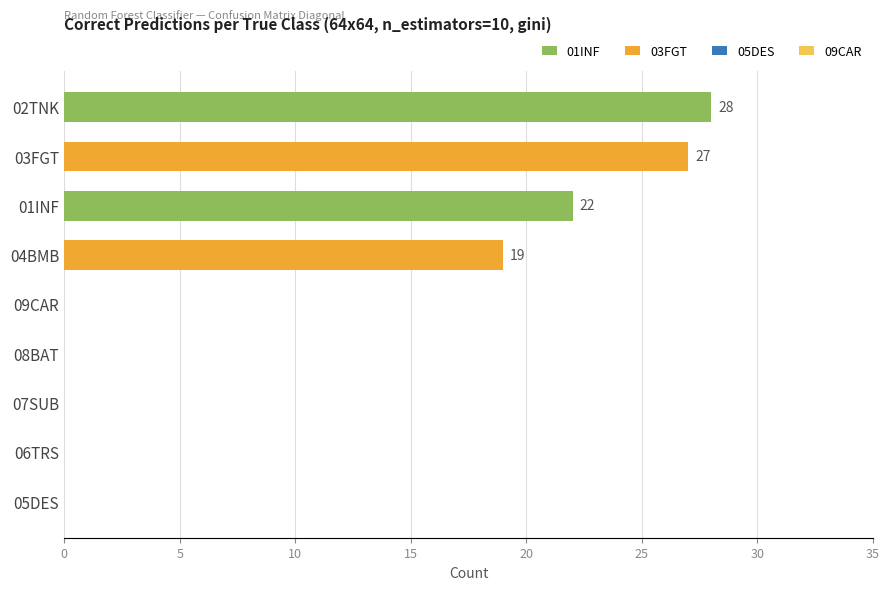

Are the bars horizontal?

Yes